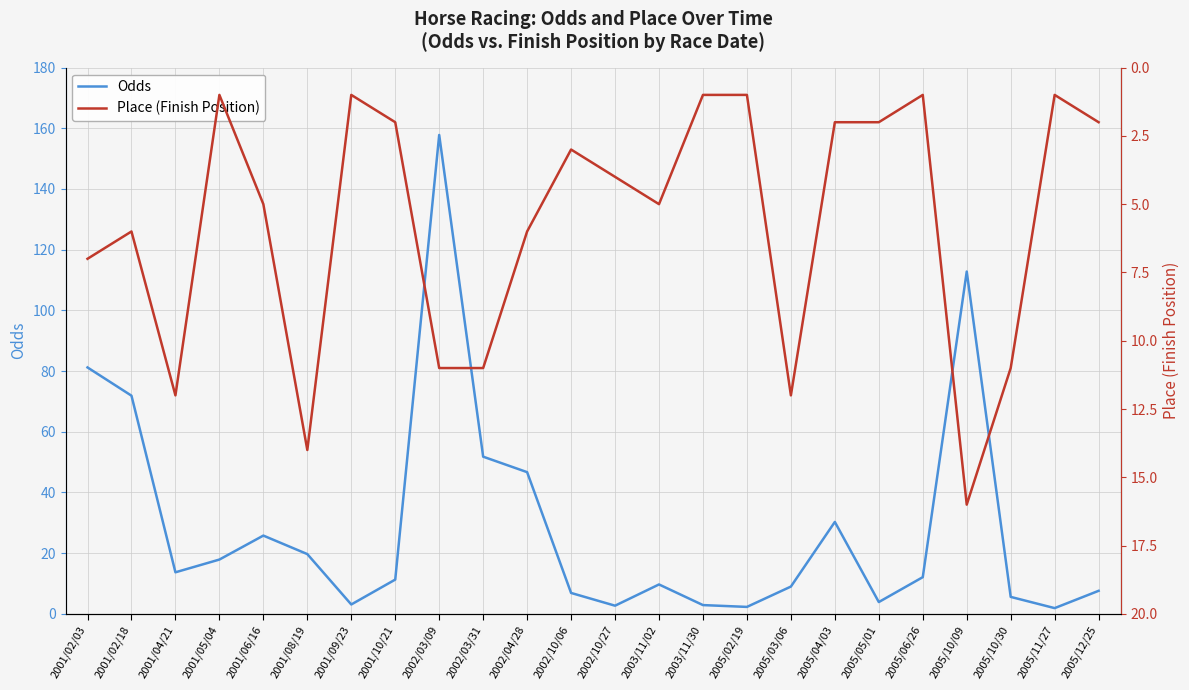

List the series in order of their peak value, highest first.

Odds, Place (Finish Position)